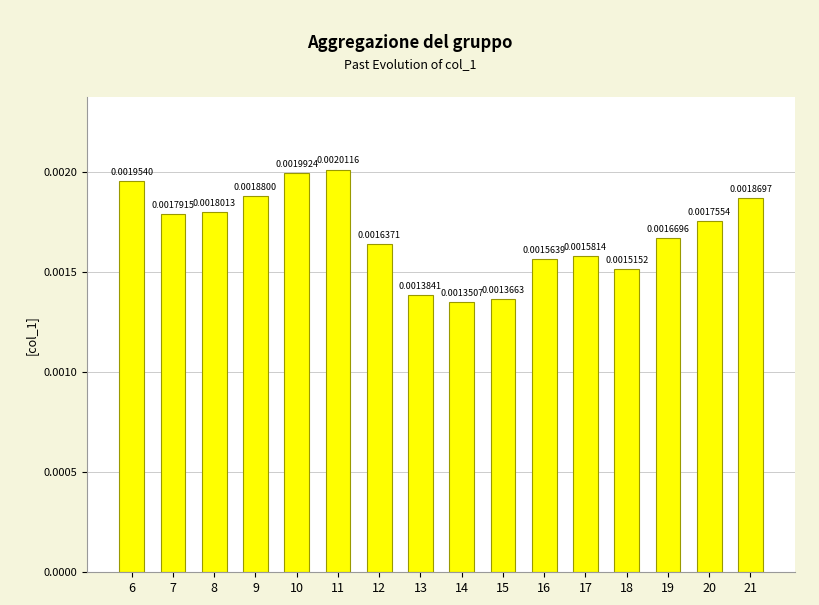

List the labels in order of value, smallest first.

14, 15, 13, 18, 16, 17, 12, 19, 20, 7, 8, 21, 9, 6, 10, 11